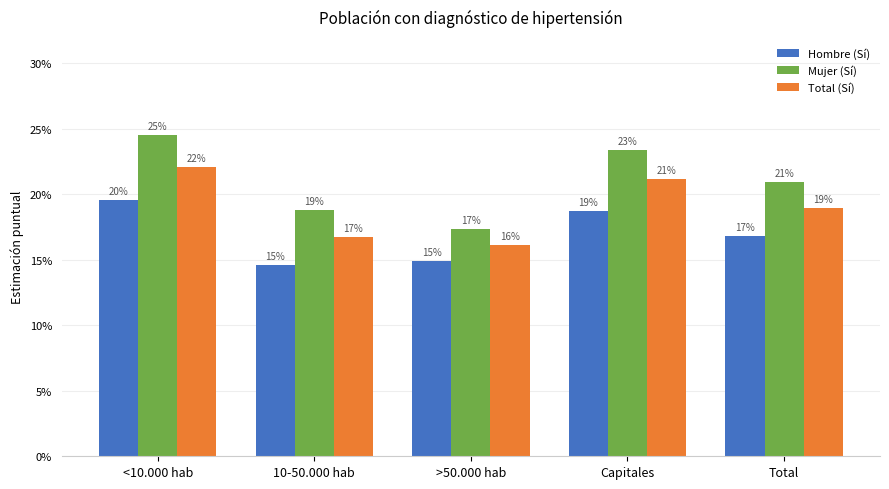

Rank the series at >50.000 hab from lowest to highest value.

Hombre (Sí), Total (Sí), Mujer (Sí)